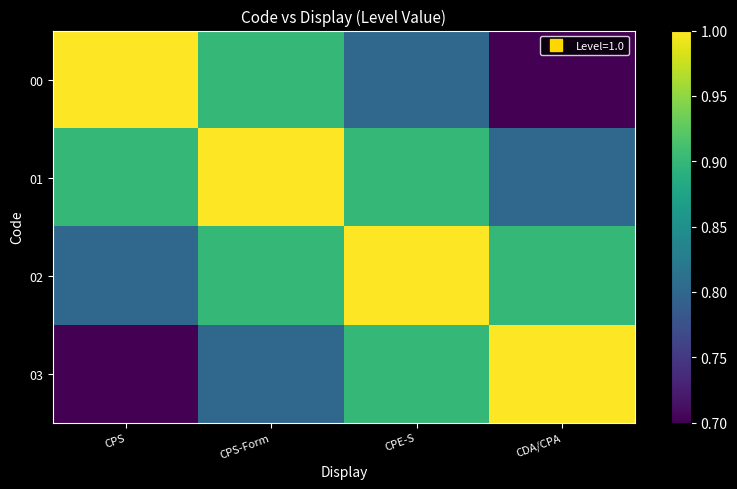

What is the minimum value shown in the chart?

0.7